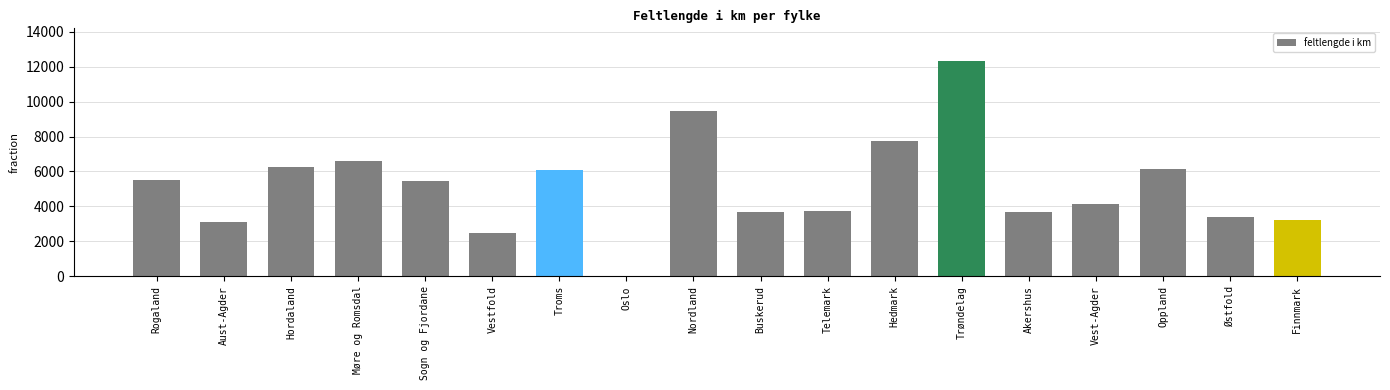

What is the approximate value at Finnmark?

3201.4